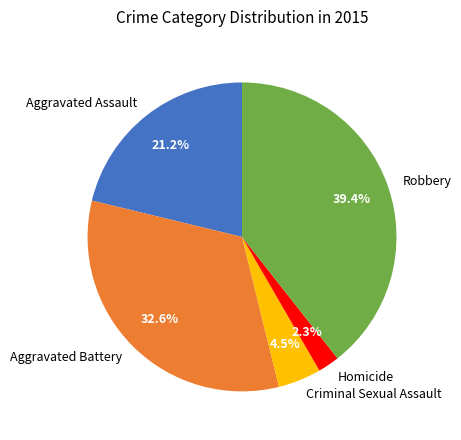

Count the number of slices in the pie.

5